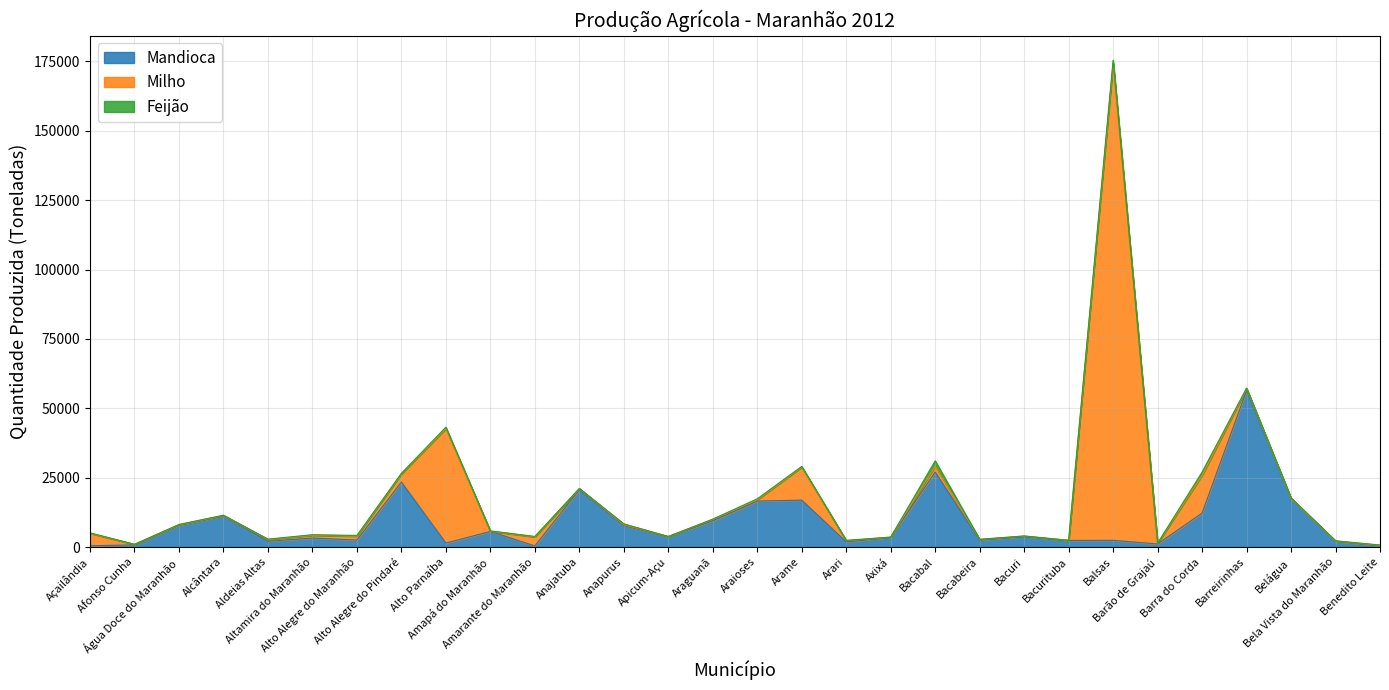

Between Benedito Leite and Aldeias Altas, which is larger?

Aldeias Altas